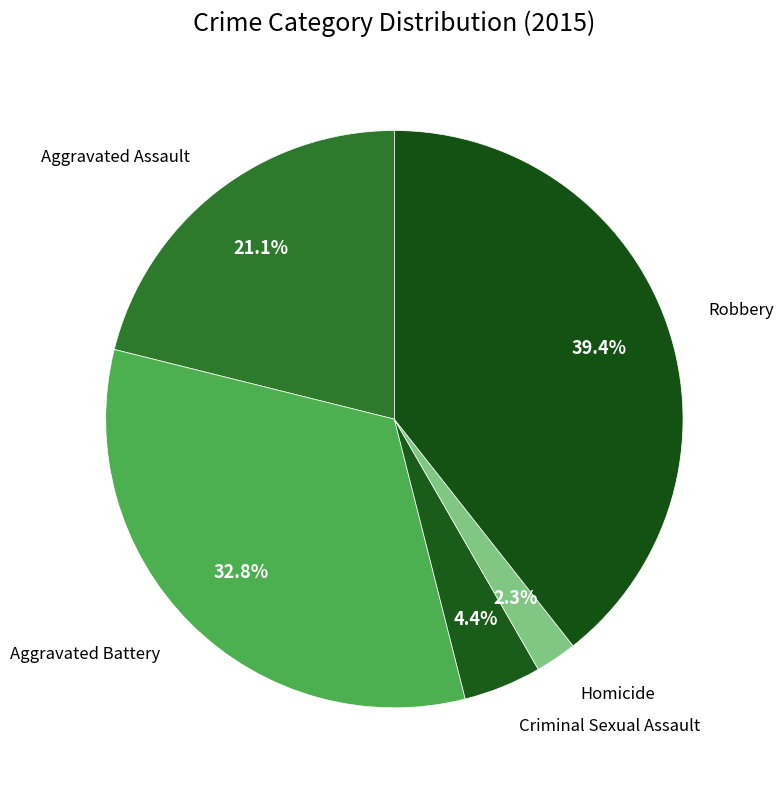

To the nearest percent, what is the difference between the Aggravated Battery and Robbery slice percentages?

7%